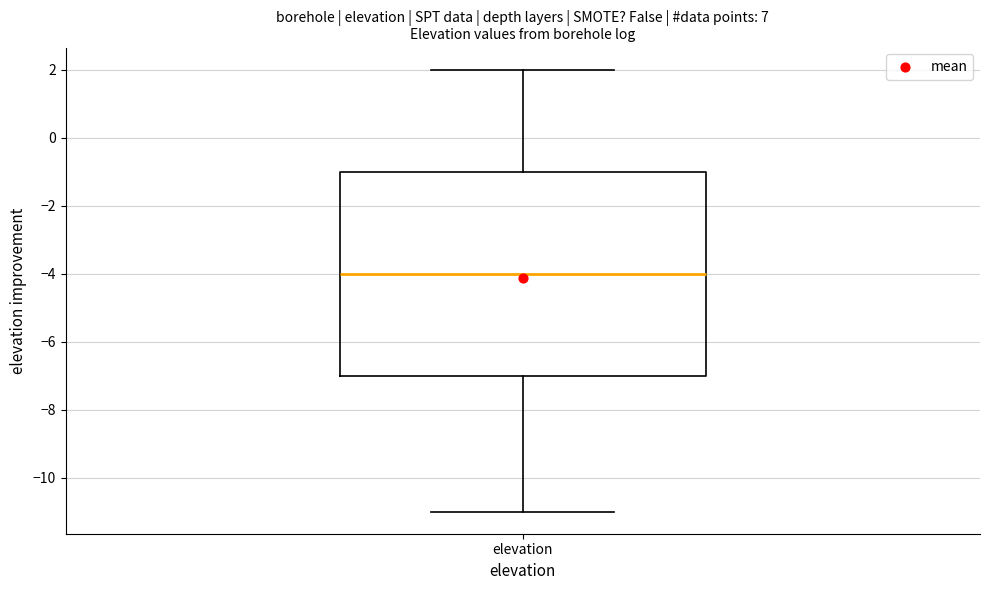

Where does the lower whisker of the box for elevation end on the y-axis? The values are not printed on the chart, so give them approximately, as read against the axis.

-11